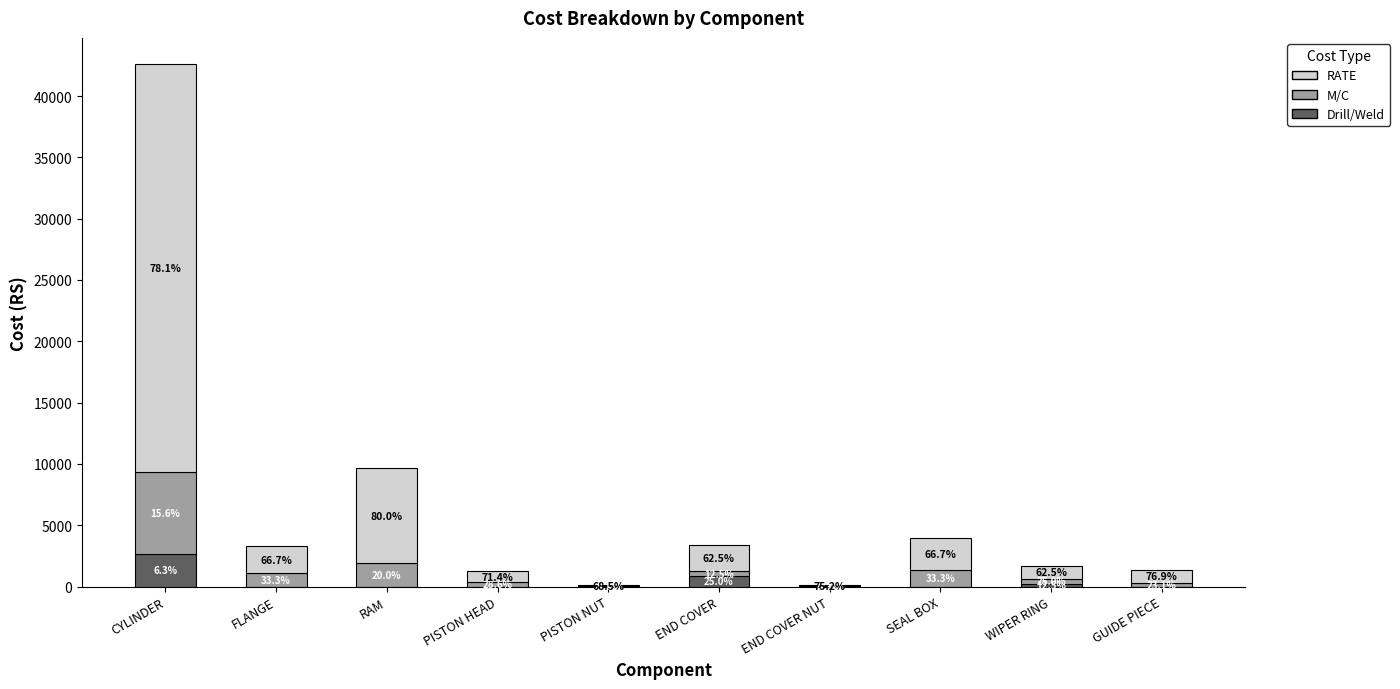

What are all the series names shown in the legend?

RATE, M/C, Drill/Weld